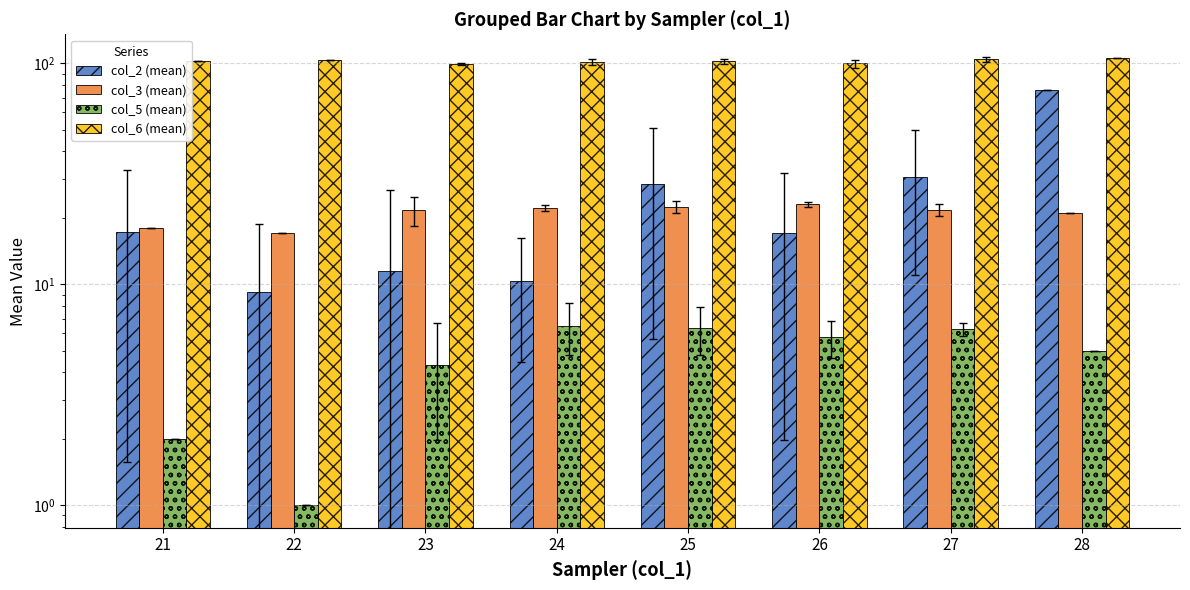

The value of col_3 (mean) at 24 is 32.3. True or false?

False